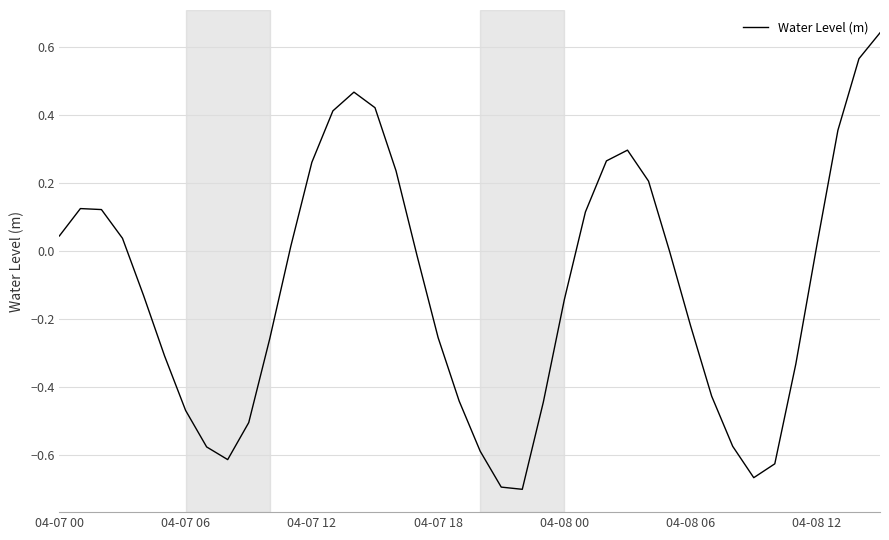

What is the difference between the maximum and minimum values?

1.3